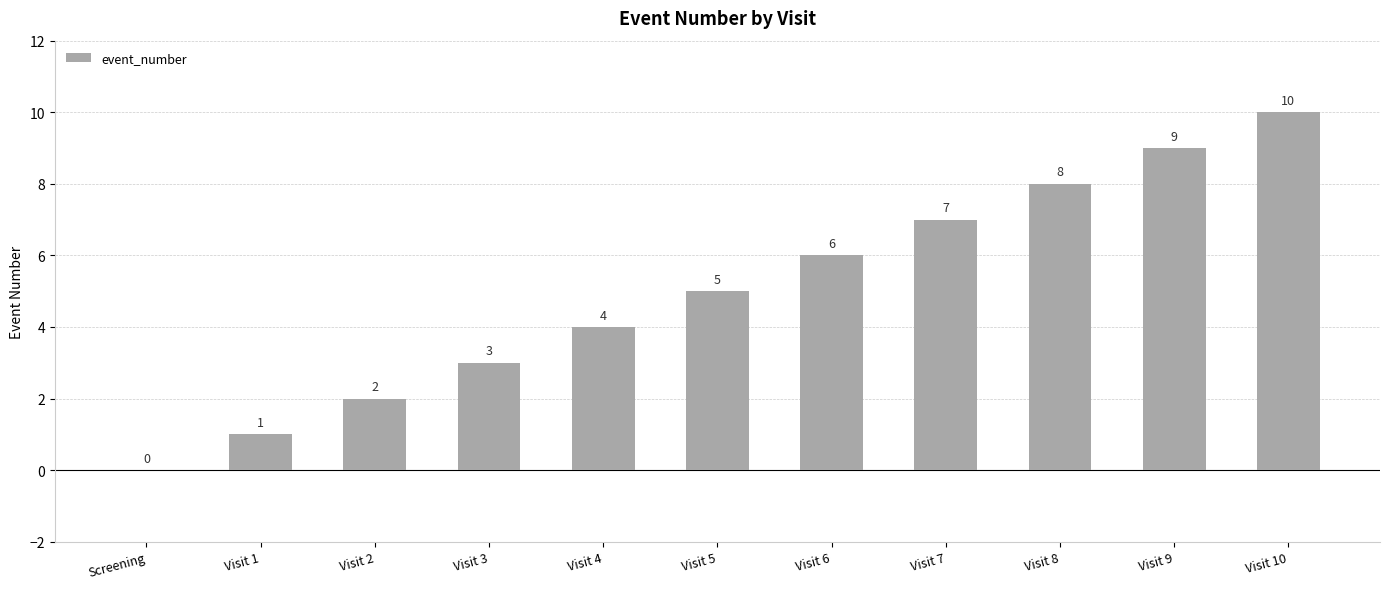

The value at Screening is 0. True or false?

True